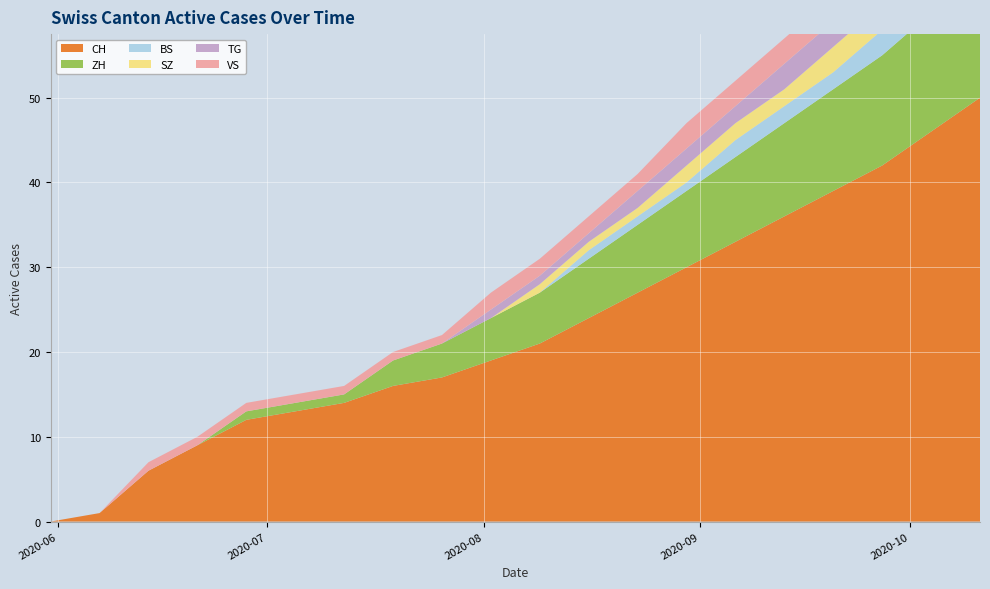

Reading left to right, list all the values displayed in this chart.

CH: 0	1	6	9	12	13	14	16	17	19	21	24	27	30	33	36	39	42	46	50
ZH: 0	0	0	0	1	1	1	3	4	5	6	7	8	9	10	11	12	13	14	15
BS: 0	0	0	0	0	0	0	0	0	0	0	1	1	1	2	2	2	3	3	4
SZ: 0	0	0	0	0	0	0	0	0	0	1	1	1	2	2	2	3	3	3	4
TG: 0	0	0	0	0	0	0	0	0	1	1	1	2	2	2	3	3	3	4	4
VS: 0	0	1	1	1	1	1	1	1	2	2	2	2	3	3	3	3	4	4	4